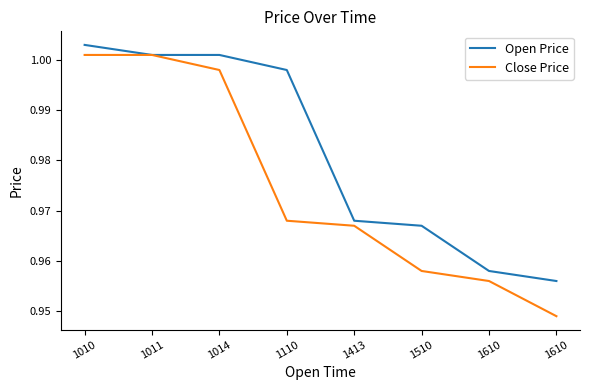

Which series has the largest total across all categories?

Open Price